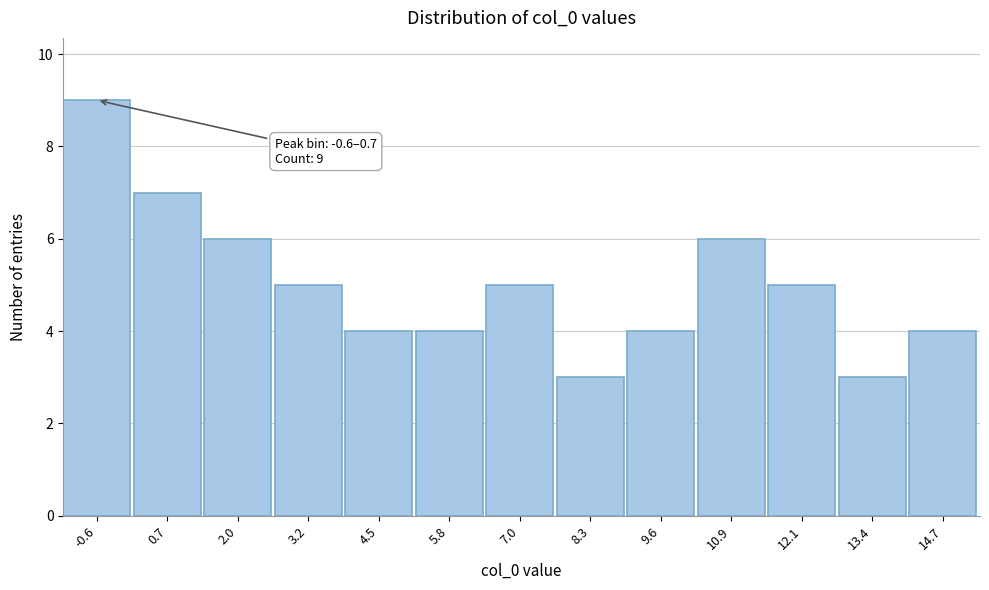

Reading left to right, what are all the values shown in this chart?

-0.6=9	0.7=7	2.0=6	3.2=5	4.5=4	5.8=4	7.0=5	8.3=3	9.6=4	10.9=6	12.1=5	13.4=3	14.7=4